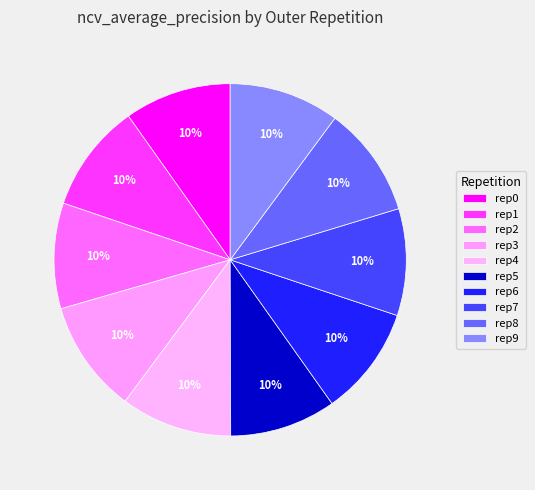

How many slices are in this pie chart?

10